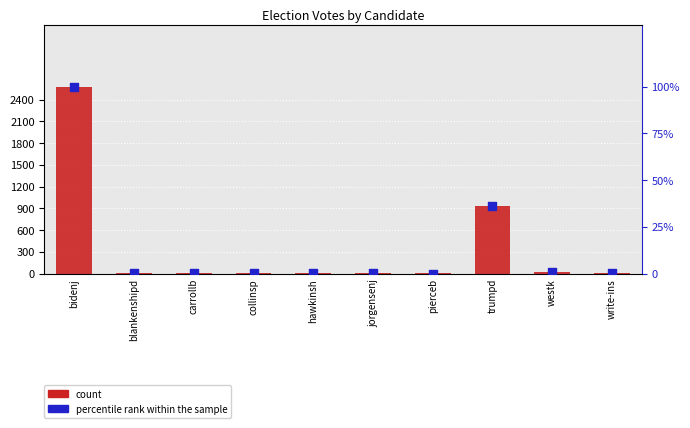

Is the value of percentile rank within the sample at trumpd greater than the value of count at westk?

Yes